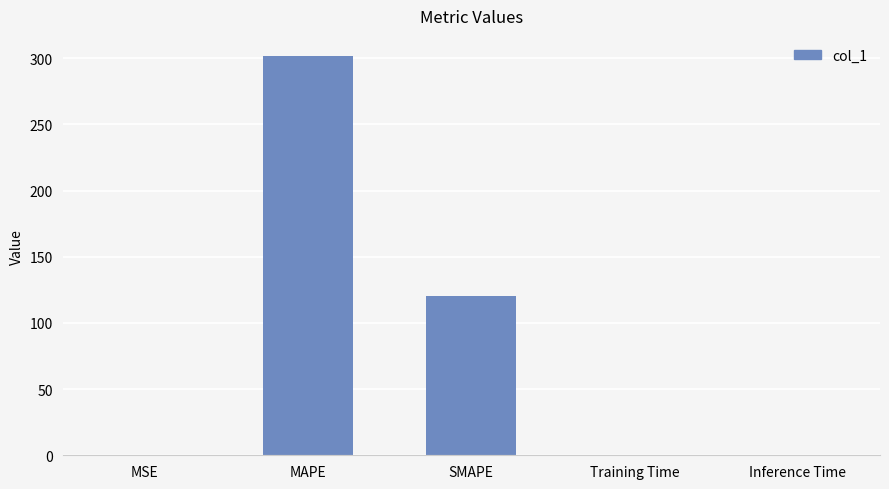

What is the sum of all values?

422.2